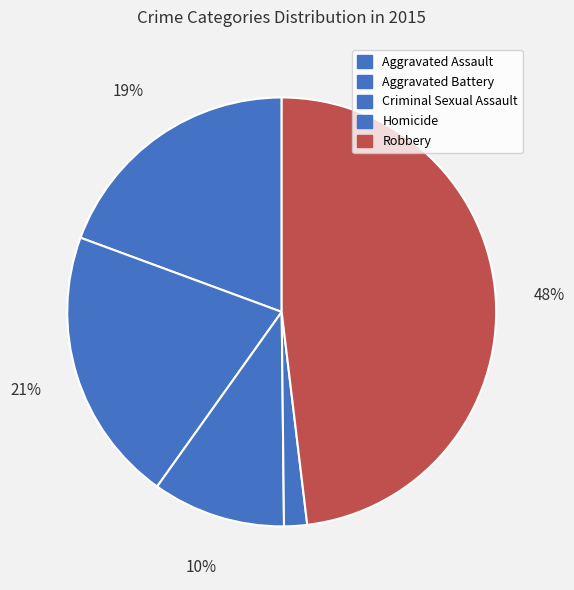

How many segments does this pie chart have?

5